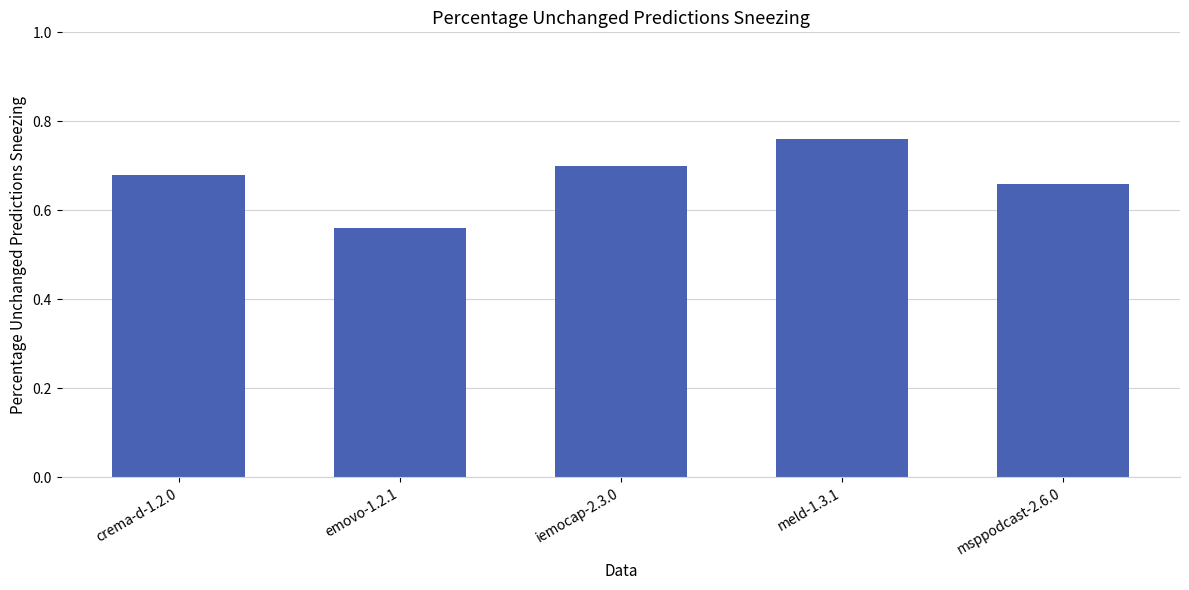

Count the values in the range 0 to 1.

5